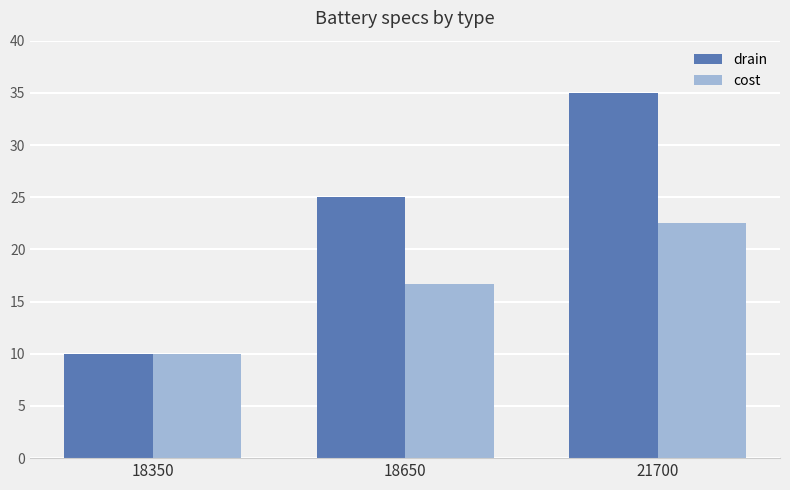

What is the average value of the cost series?

16.4